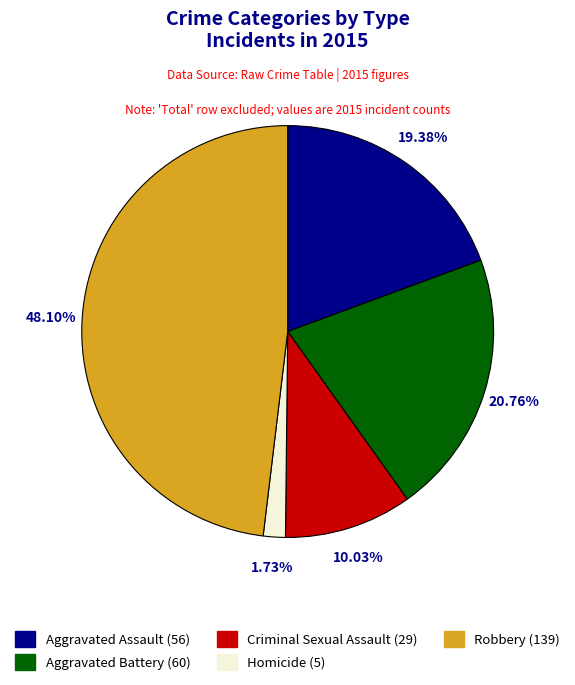

To the nearest percent, what is the average slice percentage?

20%